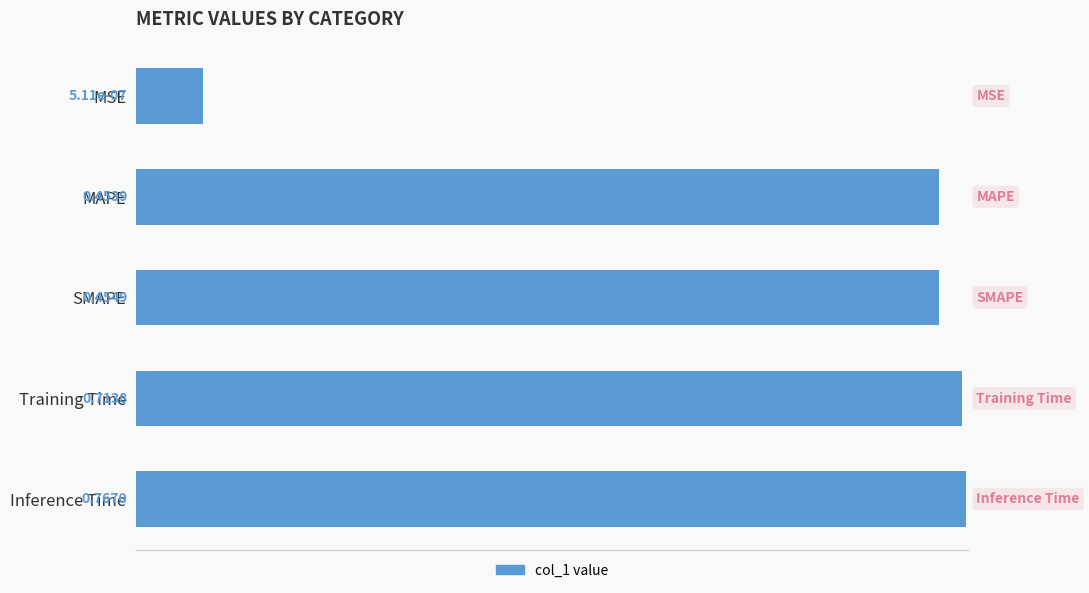

What is the value of the 2nd bar from the left?

0.5